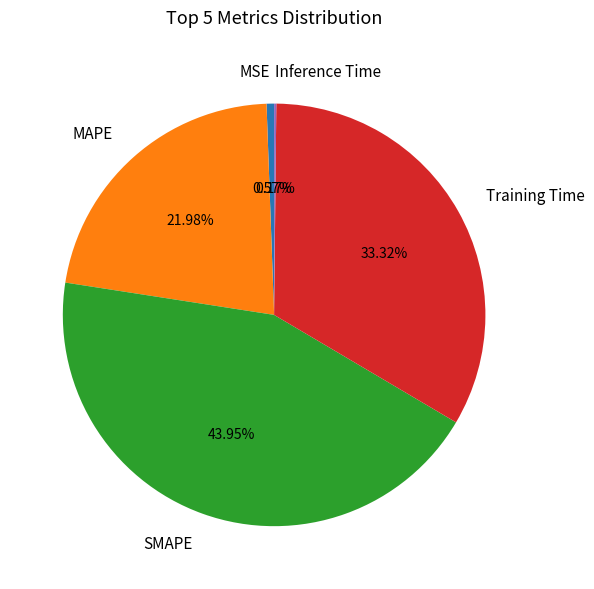

Is there a majority slice in this chart?

No